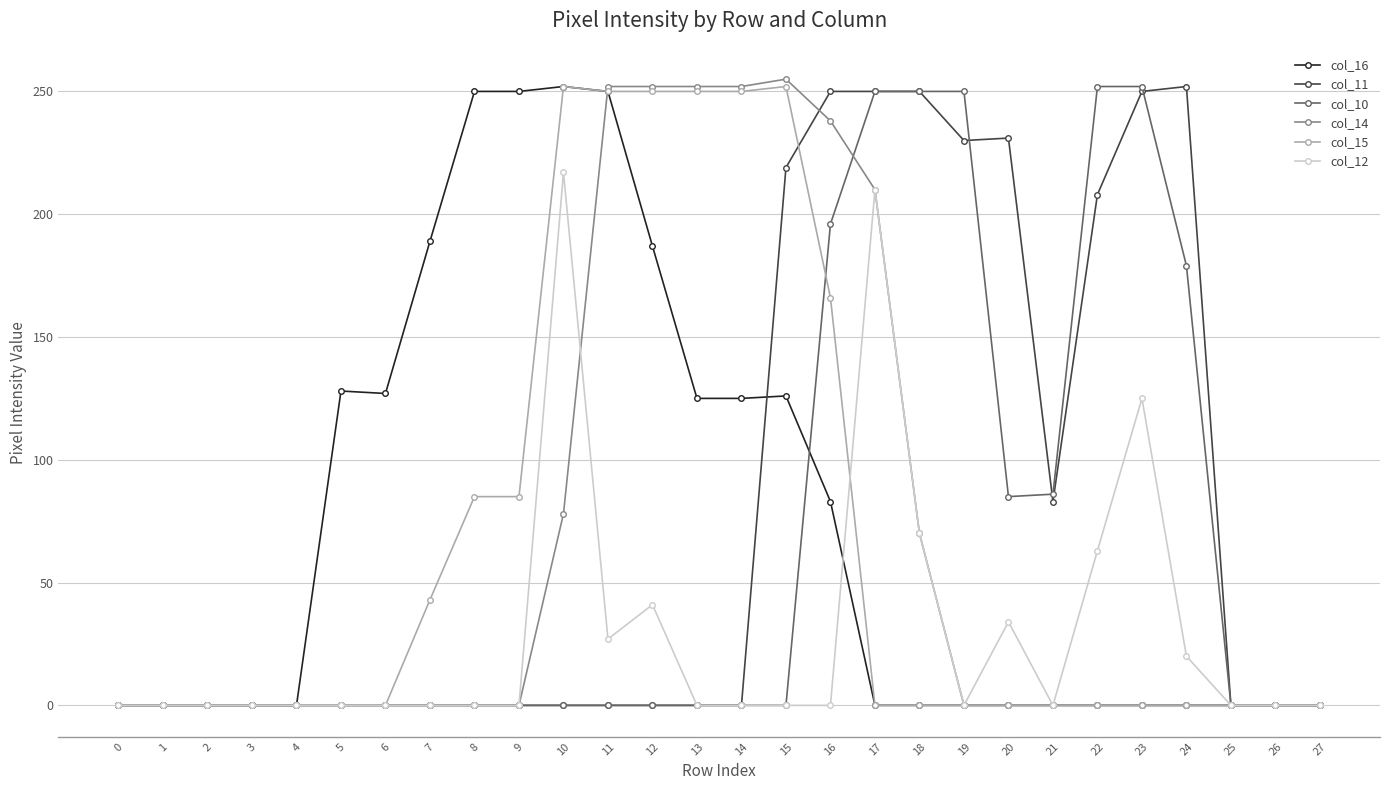

The value of col_14 at 6 is -117. True or false?

False